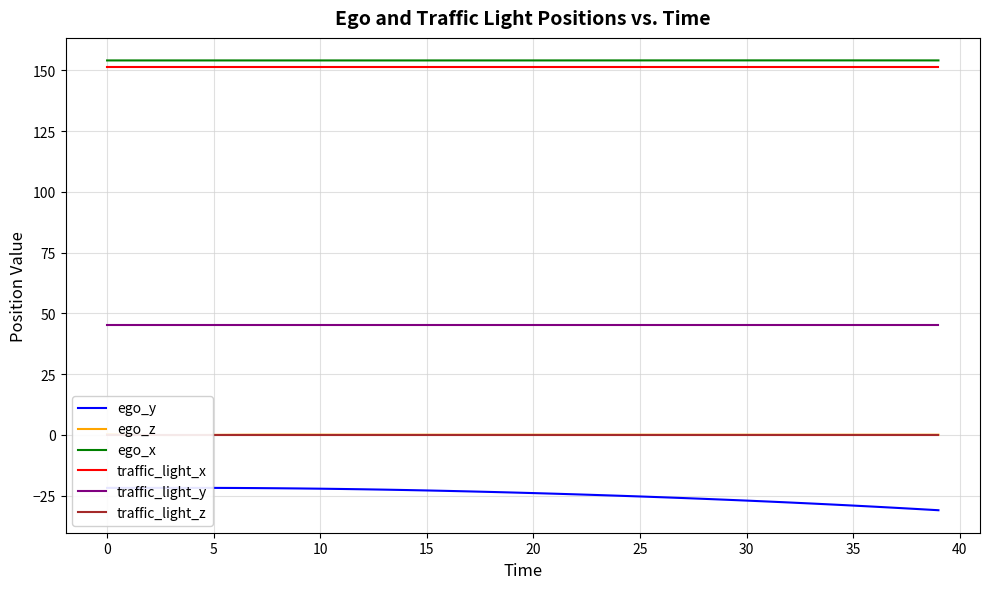

Which series has the largest range (max minus min)?

ego_y